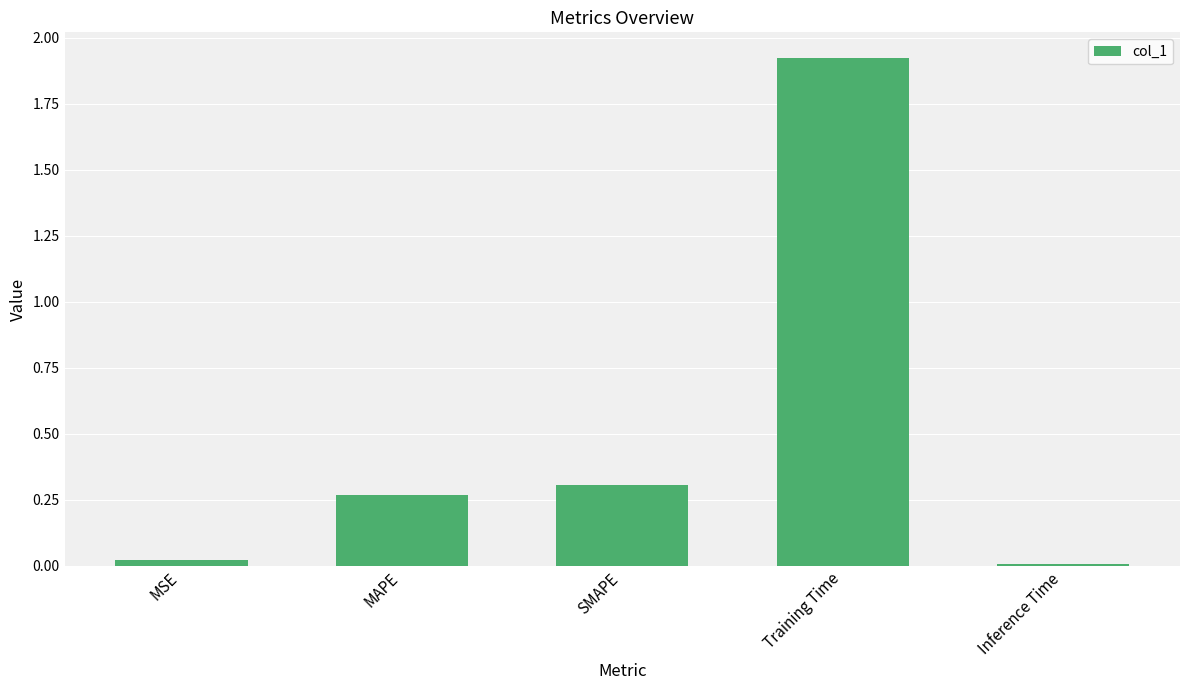

Is it true that the value at MSE is 0.0?

True